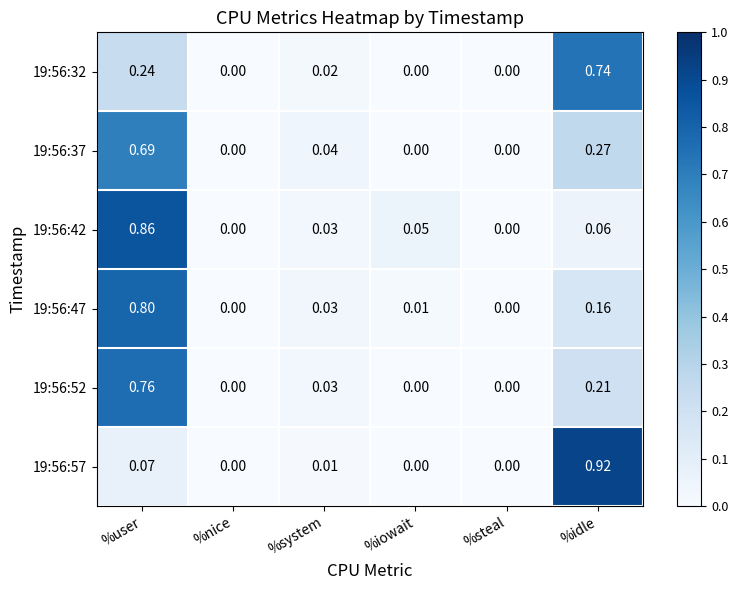

At which category is the sum across all series the highest?

%user